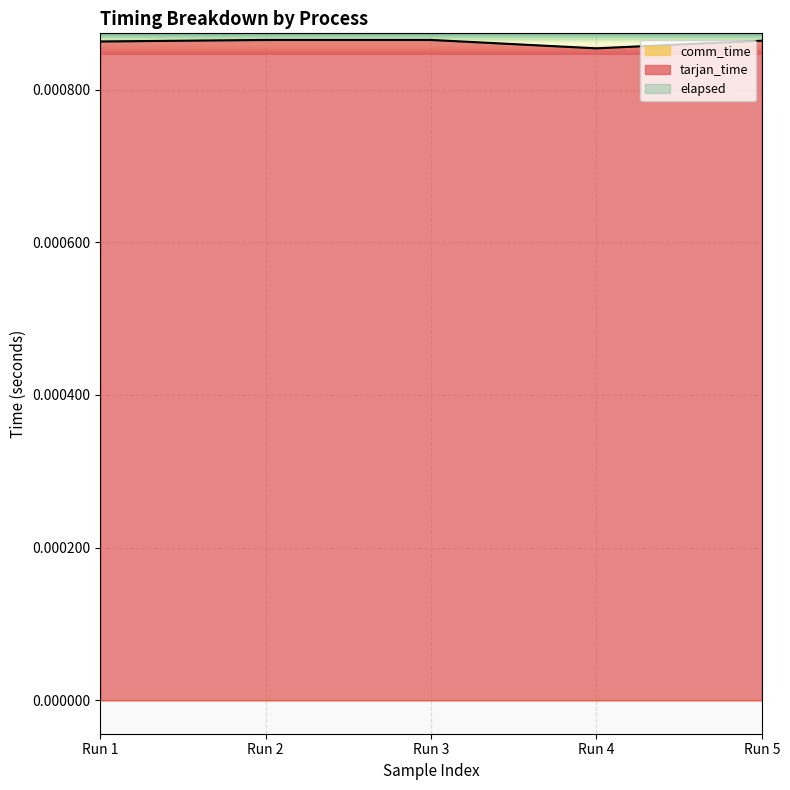

How many tarjan_time values are between 0 and 1?

5